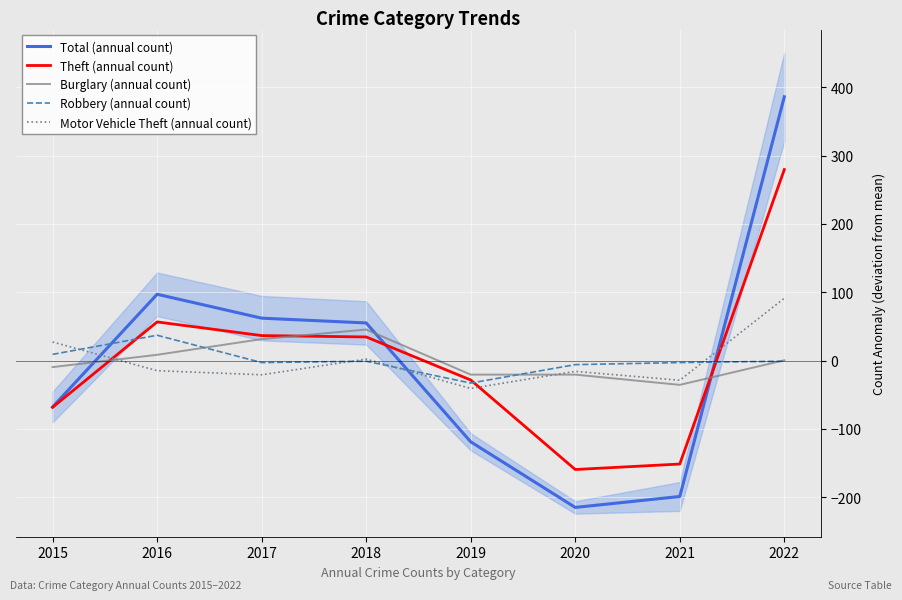

Does the chart display data point markers on the line(s)?

No